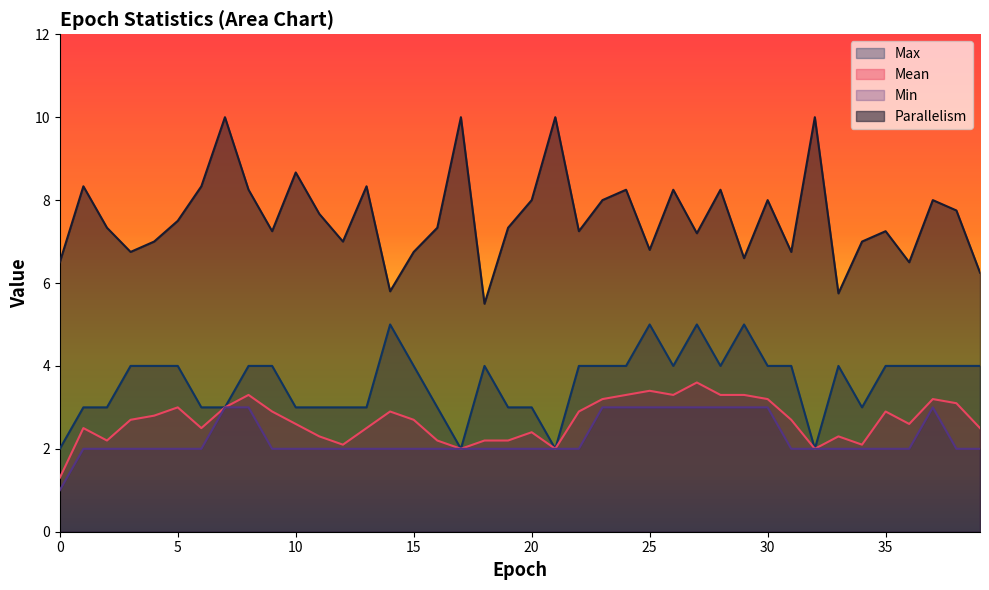

The value of Parallelism at 32 is 10.0. True or false?

True